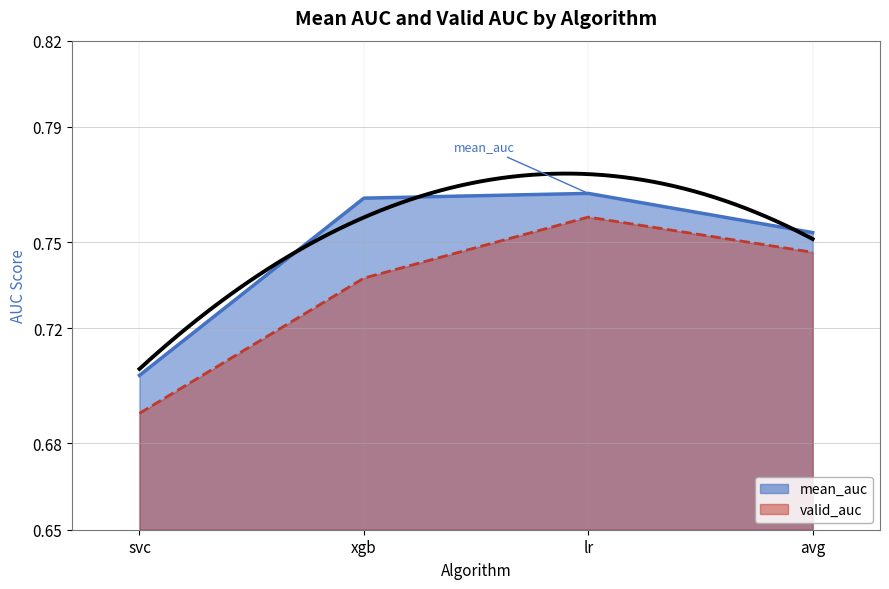

Rank the series at avg from highest to lowest value.

mean_auc, valid_auc